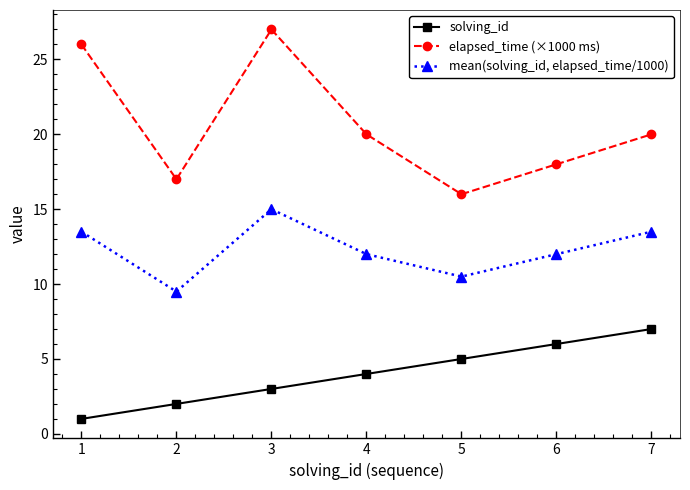

True or false: mean(solving_id, elapsed_time/1000) and elapsed_time (×1000 ms) cross at least once.

False